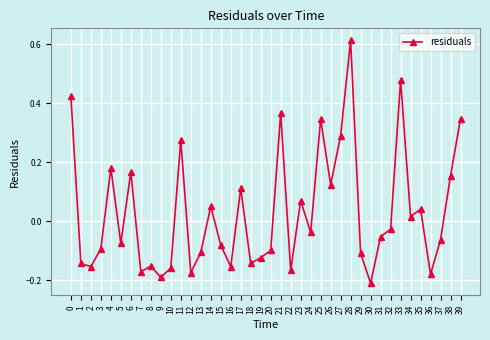

True or false: the data has more than 1 interior local peaks.

True